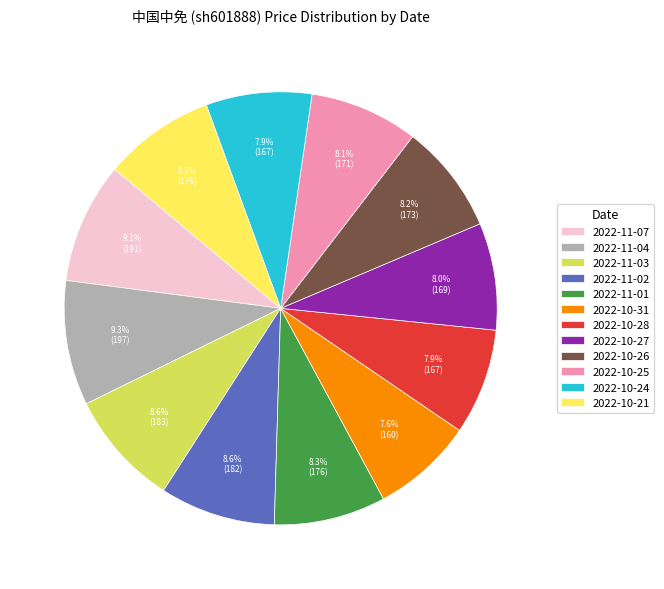

Do 2022-11-04 and 2022-11-03 together represent more than half of the pie?

No